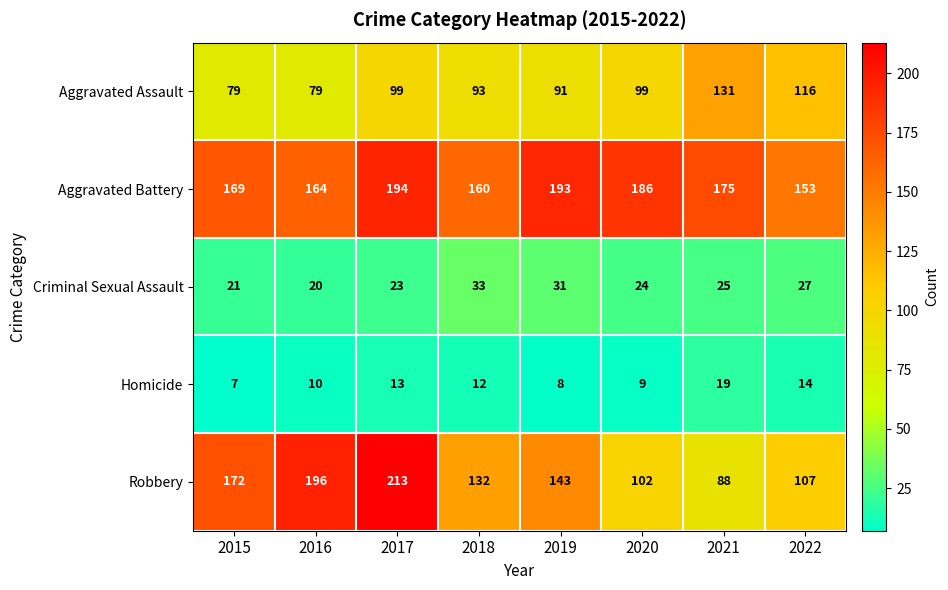

Which series has the largest total across all categories?

Aggravated Battery